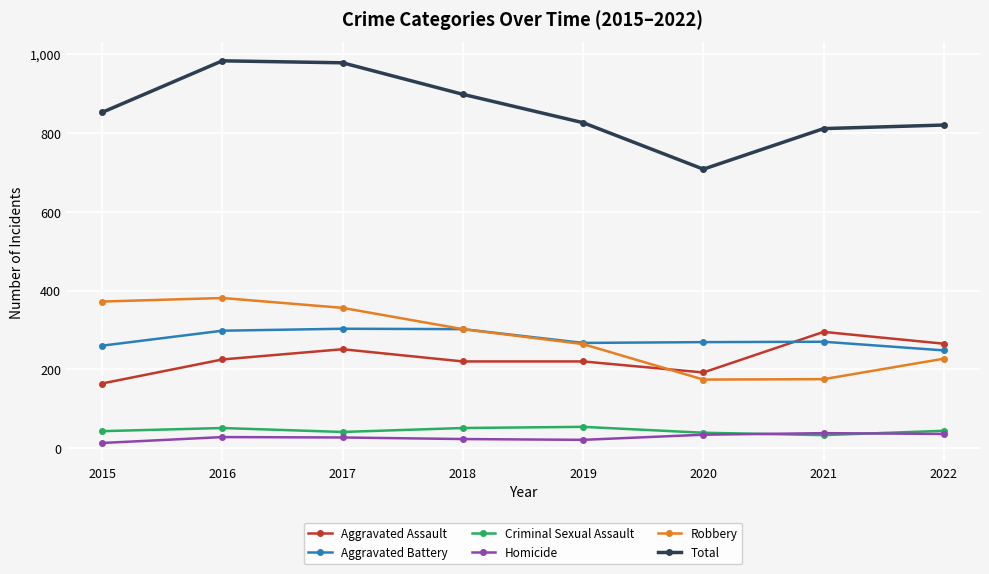

The value of Criminal Sexual Assault at 2016 is 51. True or false?

True